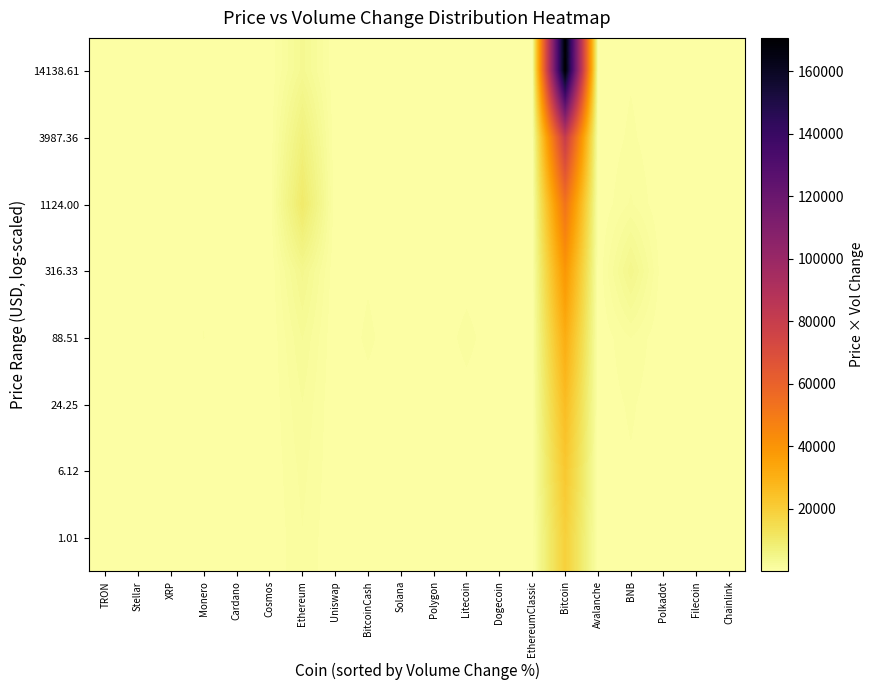

Which series has the largest range (max minus min)?

14138.61